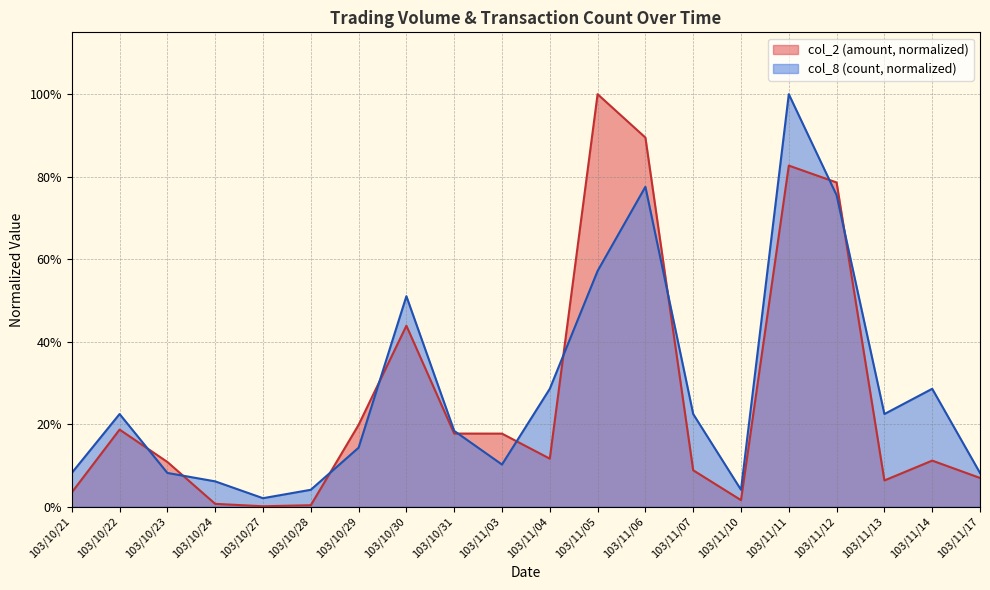

How many times do col_8 and col_2 cross each other?

10